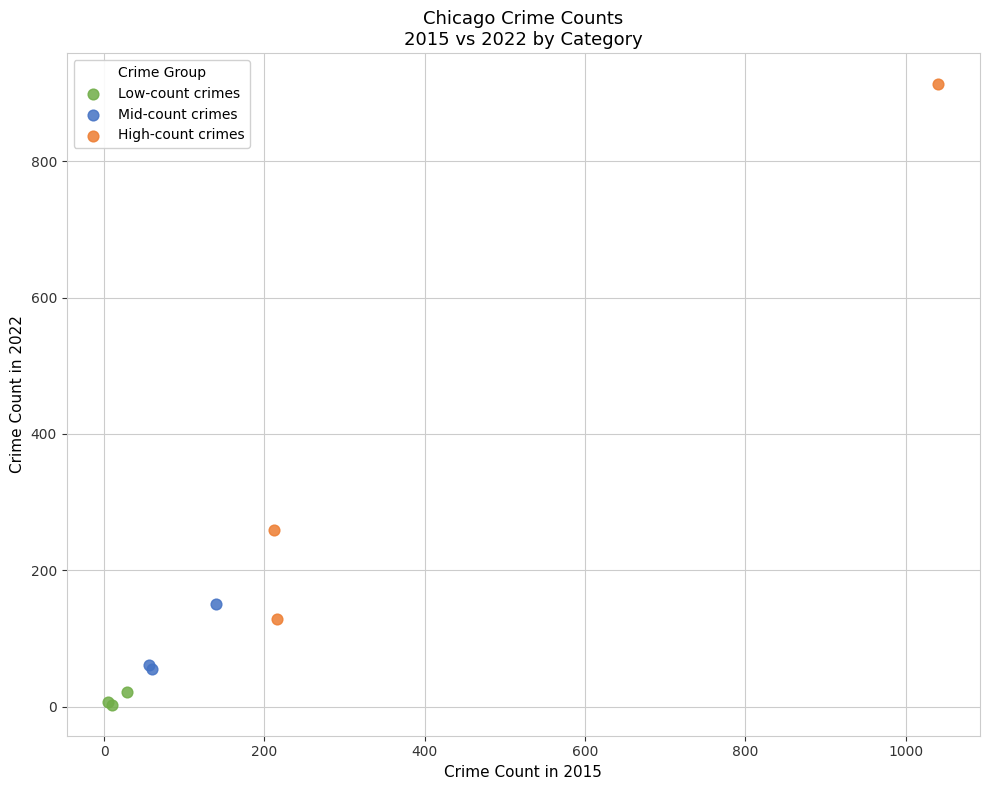

Which series has the largest Y range (max minus min)?

High-count crimes